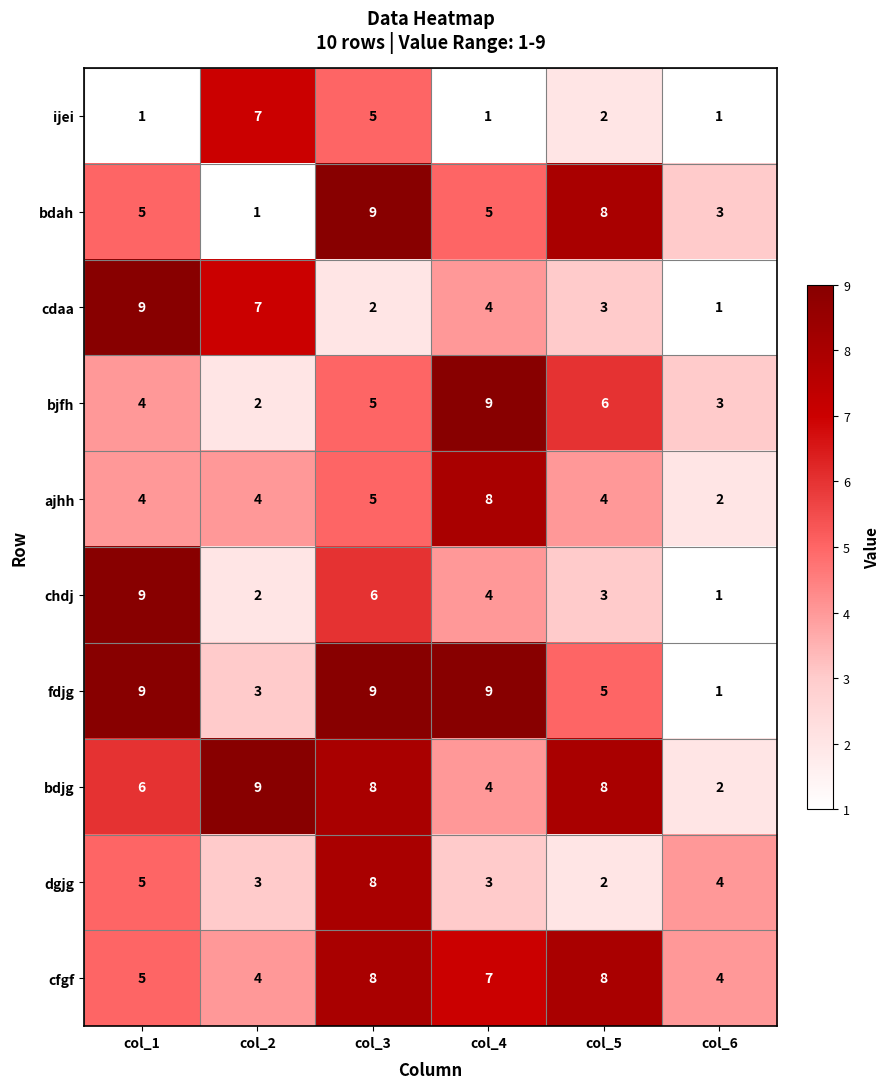

Which series changed the most between col_4 and col_6?

fdjg